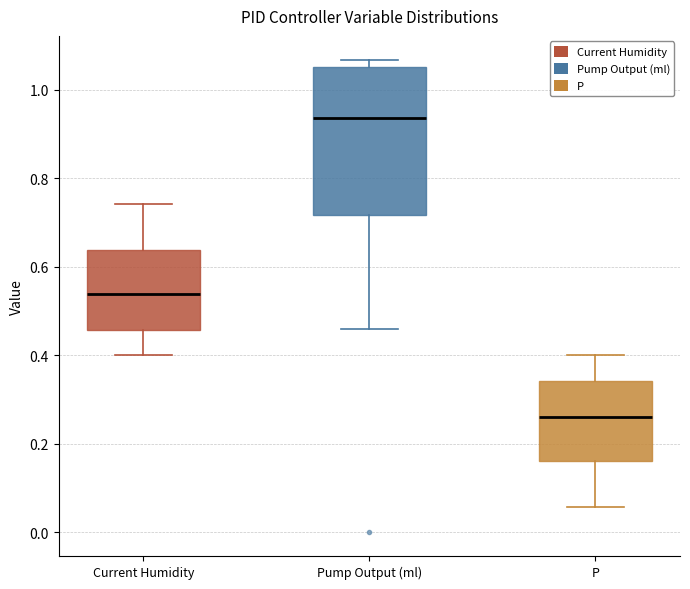

Reading left to right, transcribe this box plot: for each box, give where its median line is, the range the box spans, and where its two whiskers end, as read against the y-axis. The values are not printed on the chart, so give them approximately, as read against the axis.

Current Humidity: median 0.54, box 0.46 to 0.64, whiskers 0.40 to 0.74
Pump Output (ml): median 0.94, box 0.72 to 1.06, whiskers 0.46 to 1.06 (just above the box's upper edge)
P: median 0.26, box 0.16 to 0.34, whiskers 0.06 to 0.40